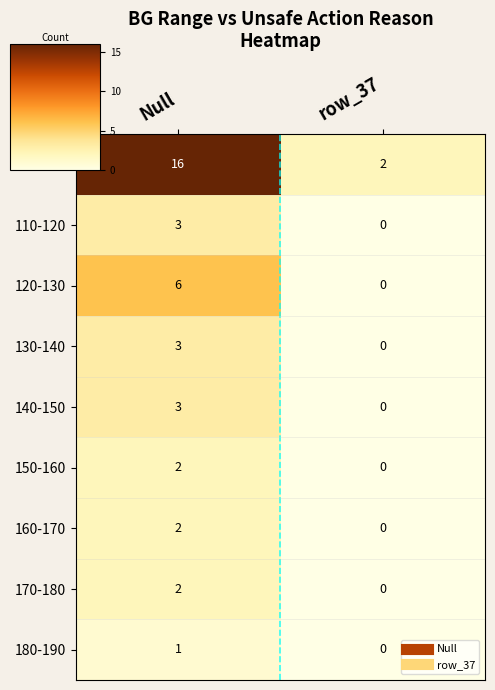

What is the total value across all series at Null?

38